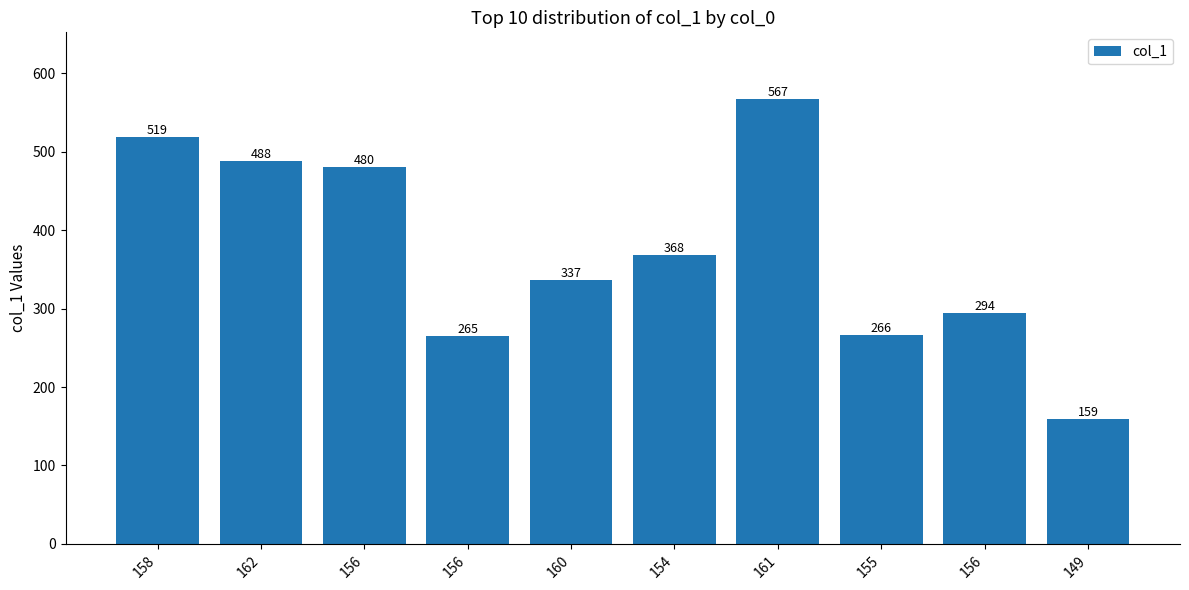

Rank the categories by value from lowest to highest.

149, 156, 155, 156, 160, 154, 156, 162, 158, 161